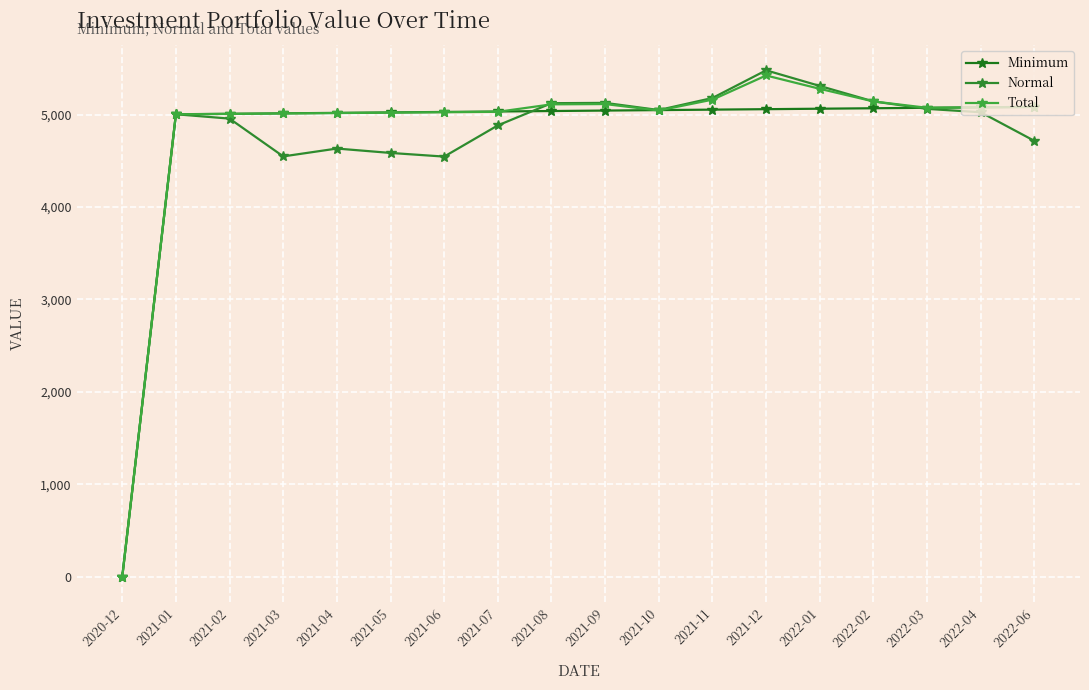

Reading left to right, extract all data points from this chart.

Minimum: 2020-12=0.0	2021-01=5004.0	2021-02=5009.0	2021-03=5014.0	2021-04=5019.0	2021-05=5024.0	2021-06=5029.0	2021-07=5034.0	2021-08=5039.0	2021-09=5044.0	2021-10=5049.0	2021-11=5054.0	2021-12=5059.0	2022-01=5064.0	2022-02=5069.0	2022-03=5074.0	2022-04=5079.0	2022-06=5084.0
Normal: 2020-12=0.0	2021-01=5004.0	2021-02=4956.8	2021-03=4548.1	2021-04=4633.0	2021-05=4585.5	2021-06=4545.9	2021-07=4883.6	2021-08=5123.8	2021-09=5127.1	2021-10=5049.8	2021-11=5180.1	2021-12=5479.5	2022-01=5310.4	2022-02=5142.9	2022-03=5062.3	2022-04=5025.7	2022-06=4716.0
Total: 2020-12=0.0	2021-01=5003.5	2021-02=5008.0	2021-03=5012.5	2021-04=5017.0	2021-05=5021.5	2021-06=5026.0	2021-07=5030.5	2021-08=5111.3	2021-09=5114.3	2021-10=5044.7	2021-11=5162.0	2021-12=5423.6	2022-01=5279.3	2022-02=5142.9	2022-03=5074.0	2022-04=5078.5	2022-06=5083.0